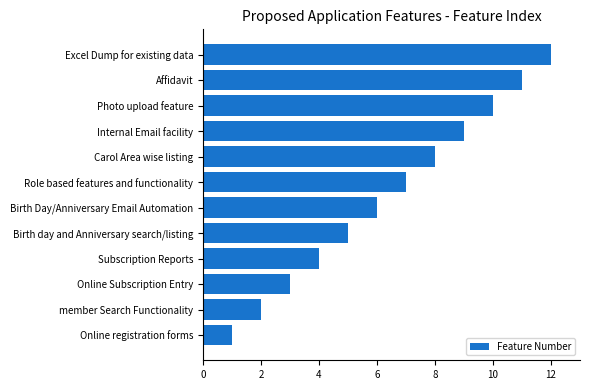

Rank the categories by value from lowest to highest.

Online registration forms, member Search Functionality, Online Subscription Entry, Subscription Reports, Birth day and Anniversary search/listing, Birth Day/Anniversary Email Automation, Role based features and functionality, Carol Area wise listing, Internal Email facility, Photo upload feature, Affidavit, Excel Dump for existing data